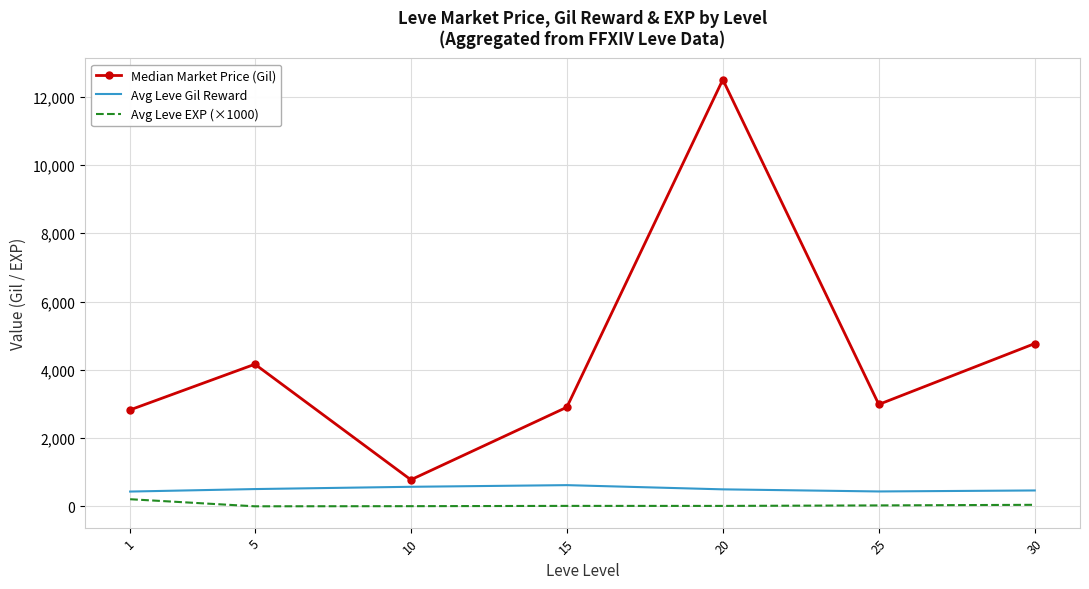

True or false: Avg Leve Gil Reward and Avg Leve EXP (×1000) intersect in this chart.

False